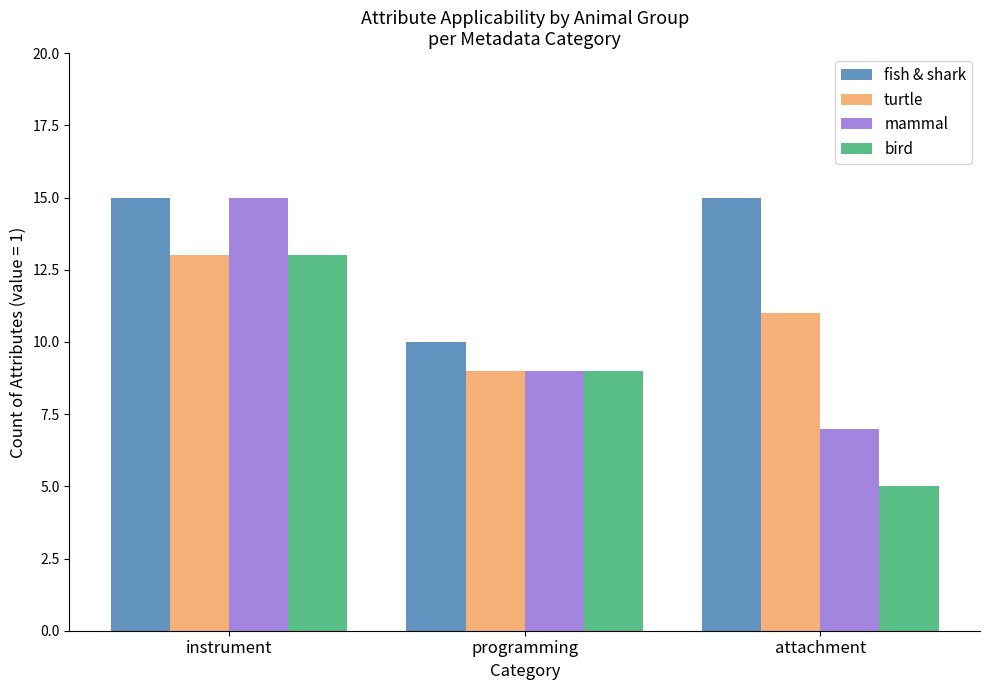

Which series changed the most between instrument and programming?

mammal